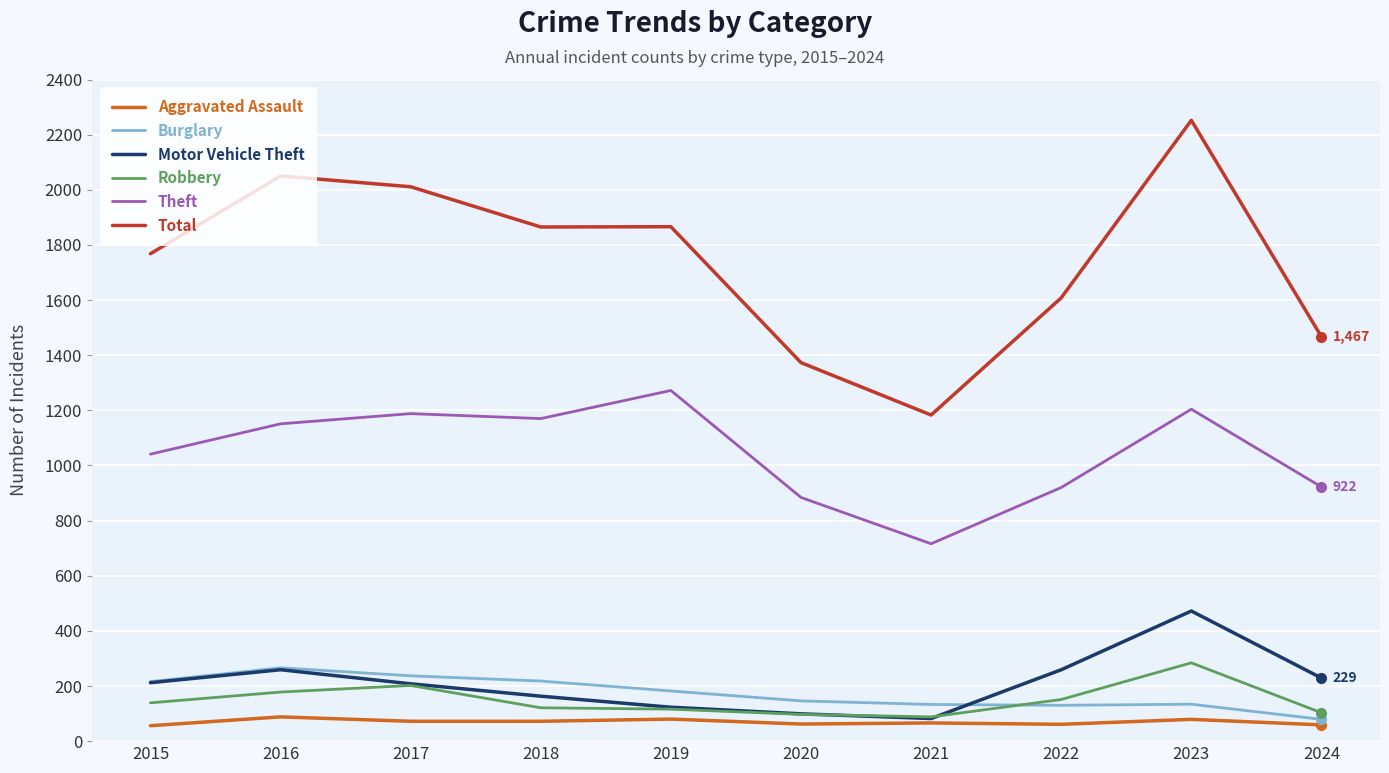

Is it true that Theft equals 920 at 2022?

True